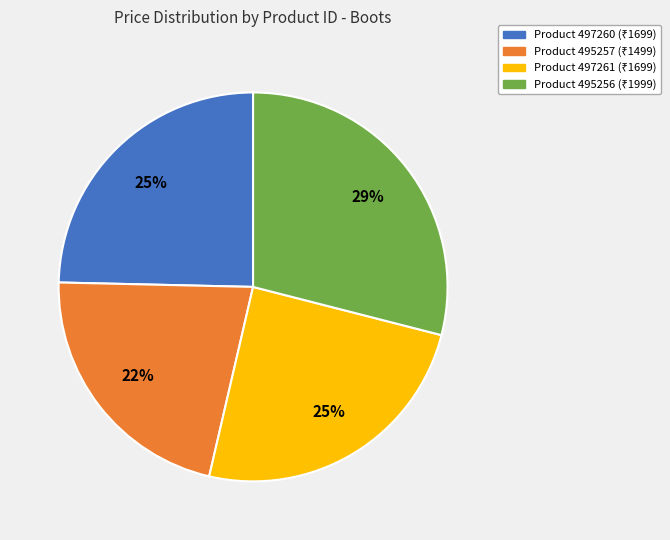

To the nearest percent, what is the difference between the largest and smallest slice percentages?

7%